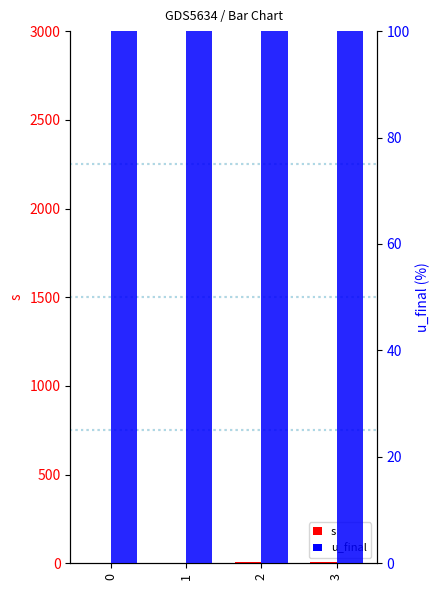

The u_final series shows 100 at 3. True or false?

True